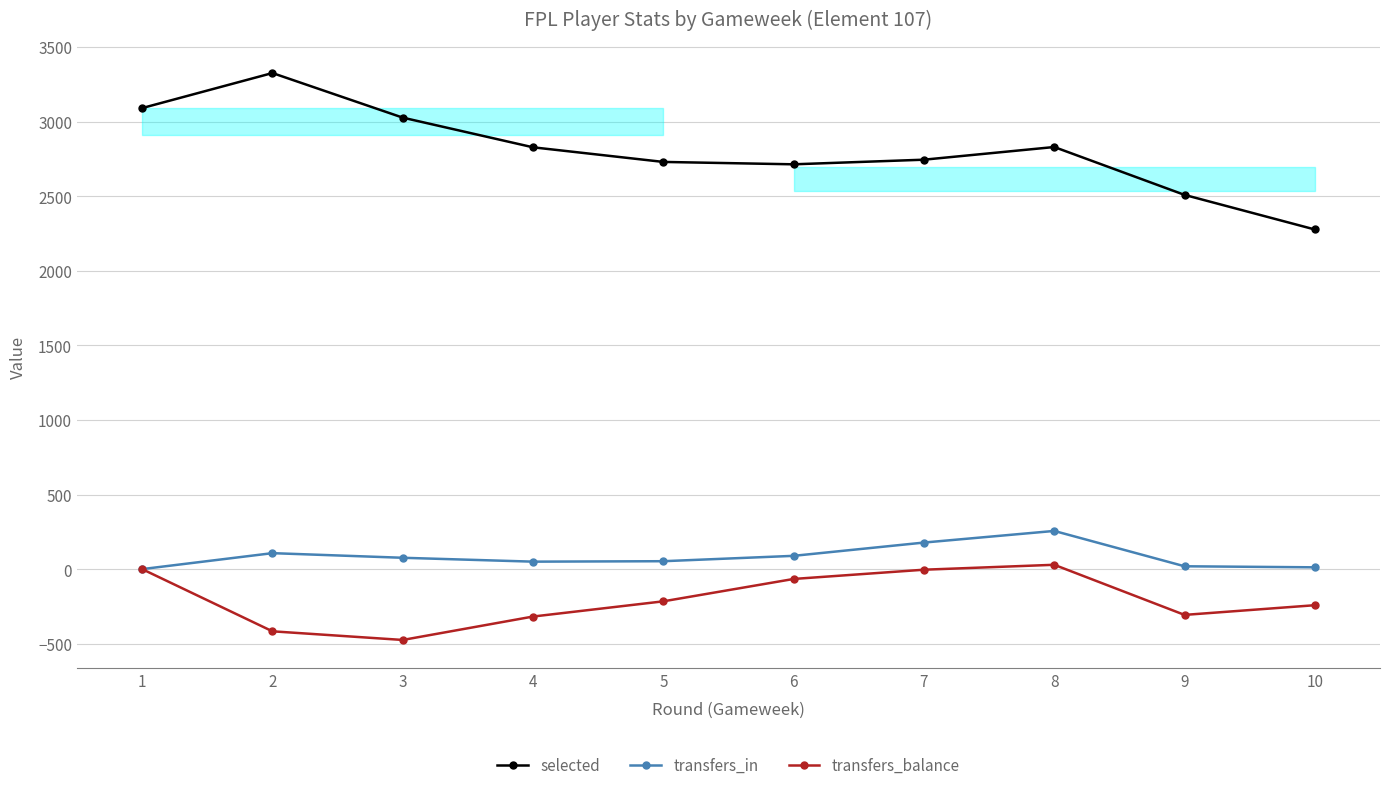

What is the difference between the second highest and minimum values in the selected series?

814